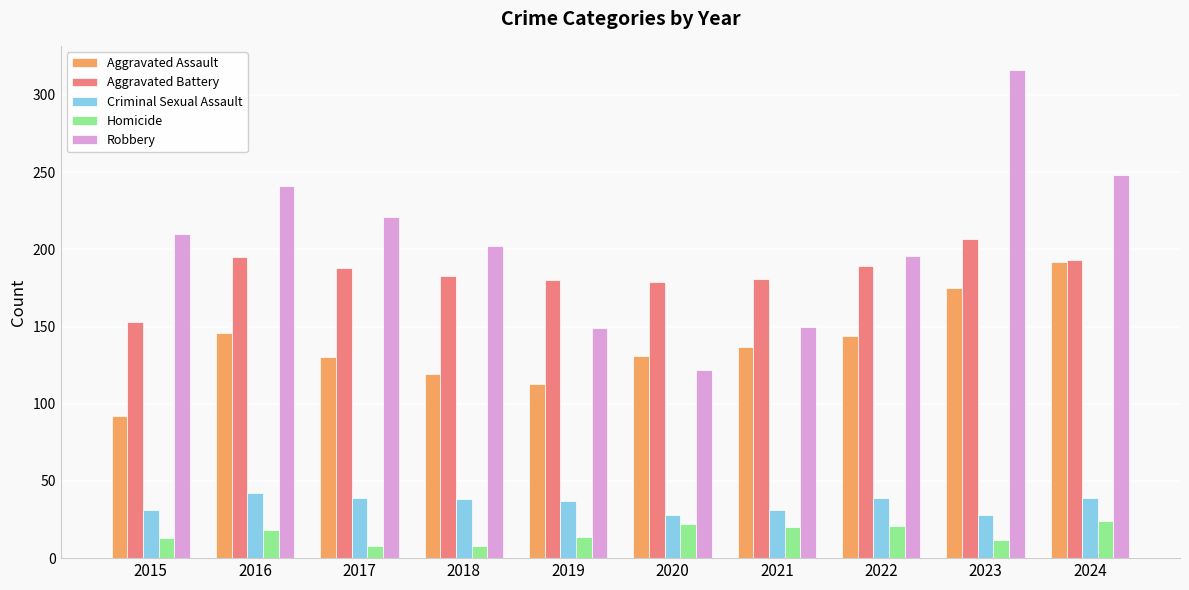

At which category does the chart reach its peak across all series?

2023